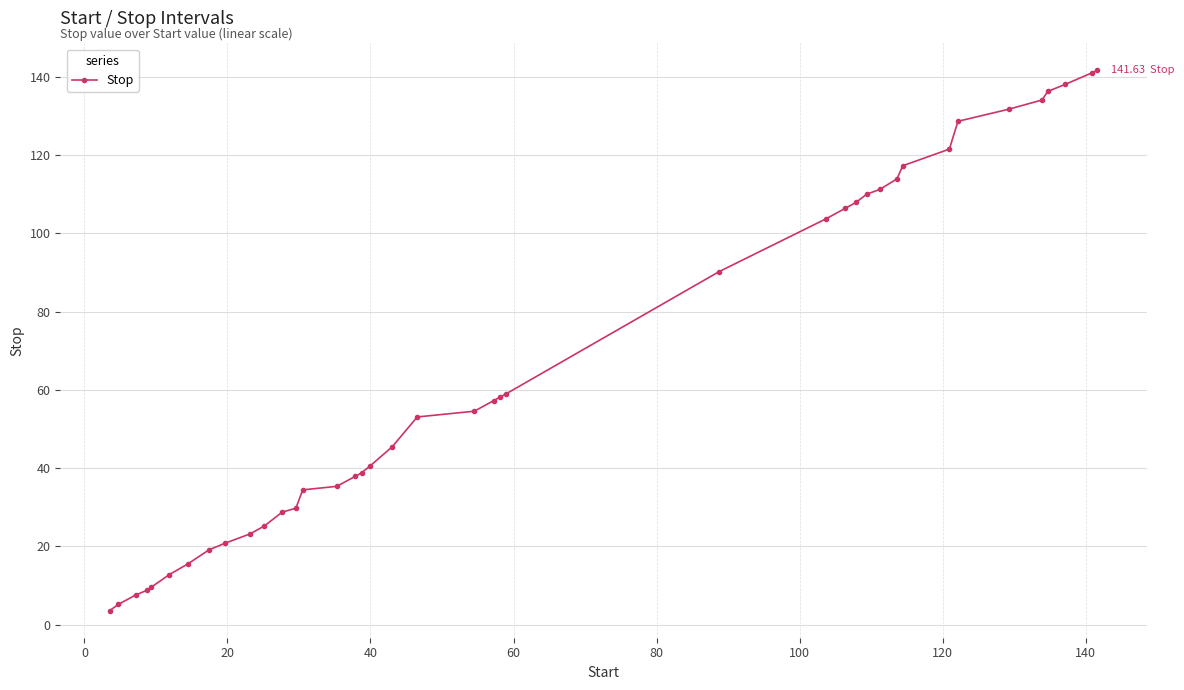

How many categories are shown in the chart?

40